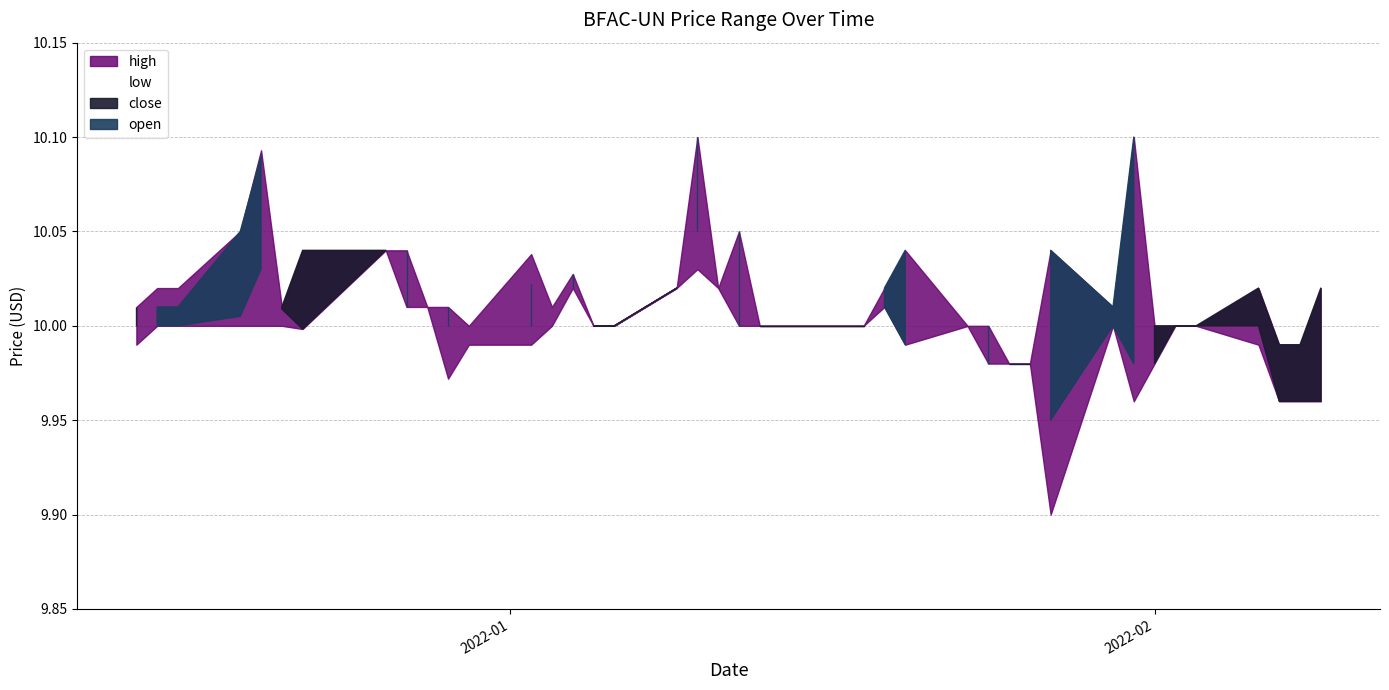

Is the value of close at 2022-01-02 greater than the value of open at 2022-02-01?

Yes